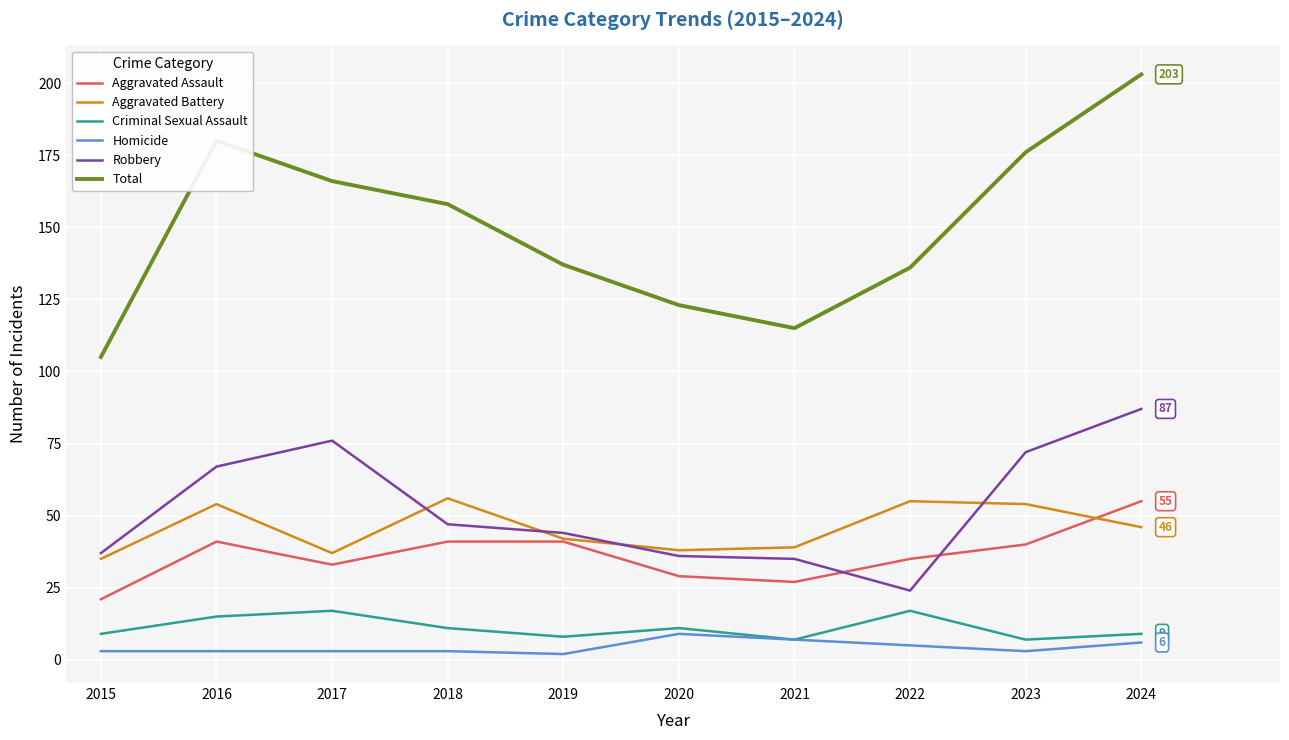

Reading left to right, transcribe all the data shown in this chart.

Aggravated Assault: 2015=21	2016=41	2017=33	2018=41	2019=41	2020=29	2021=27	2022=35	2023=40	2024=55
Aggravated Battery: 2015=35	2016=54	2017=37	2018=56	2019=42	2020=38	2021=39	2022=55	2023=54	2024=46
Criminal Sexual Assault: 2015=9	2016=15	2017=17	2018=11	2019=8	2020=11	2021=7	2022=17	2023=7	2024=9
Homicide: 2015=3	2016=3	2017=3	2018=3	2019=2	2020=9	2021=7	2022=5	2023=3	2024=6
Robbery: 2015=37	2016=67	2017=76	2018=47	2019=44	2020=36	2021=35	2022=24	2023=72	2024=87
Total: 2015=105	2016=180	2017=166	2018=158	2019=137	2020=123	2021=115	2022=136	2023=176	2024=203